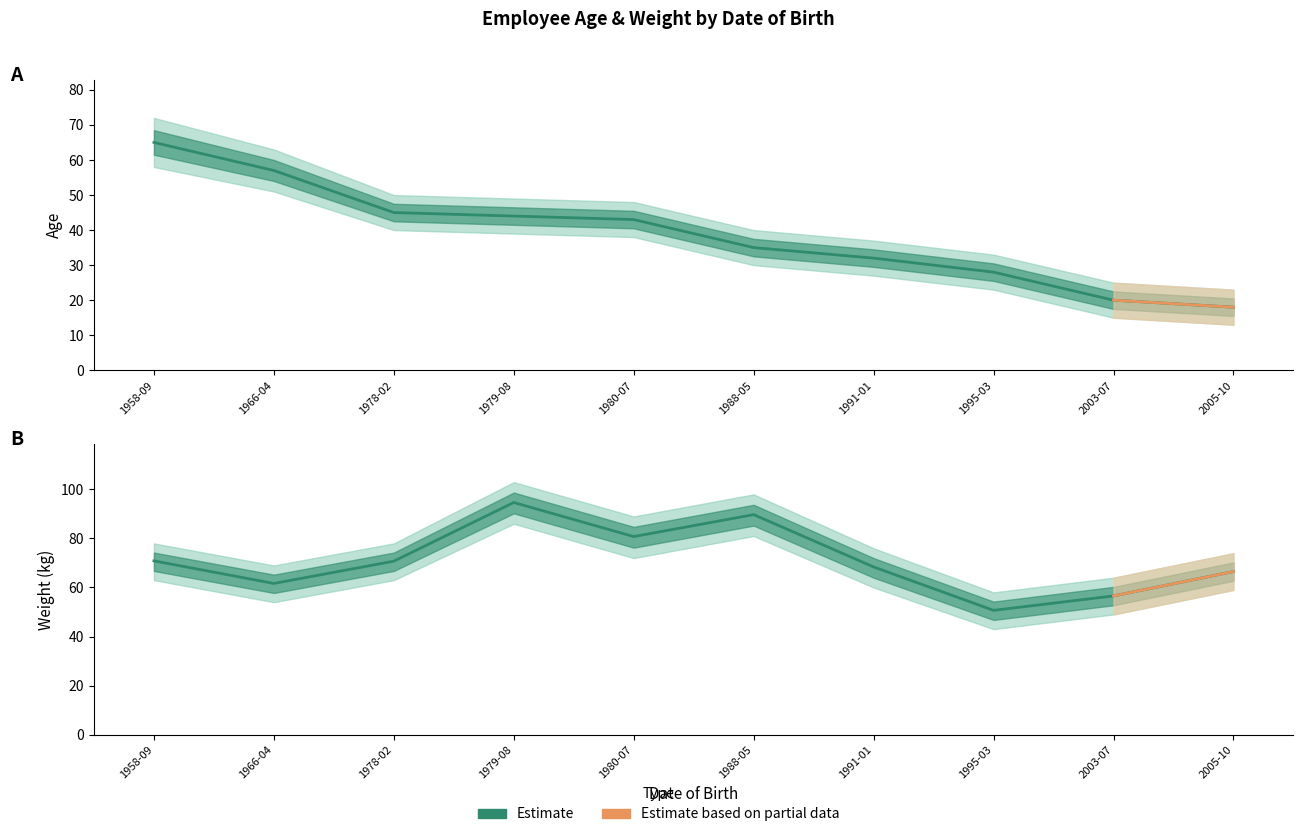

What is the difference between the maximum and minimum values in the Weight series?

44.0